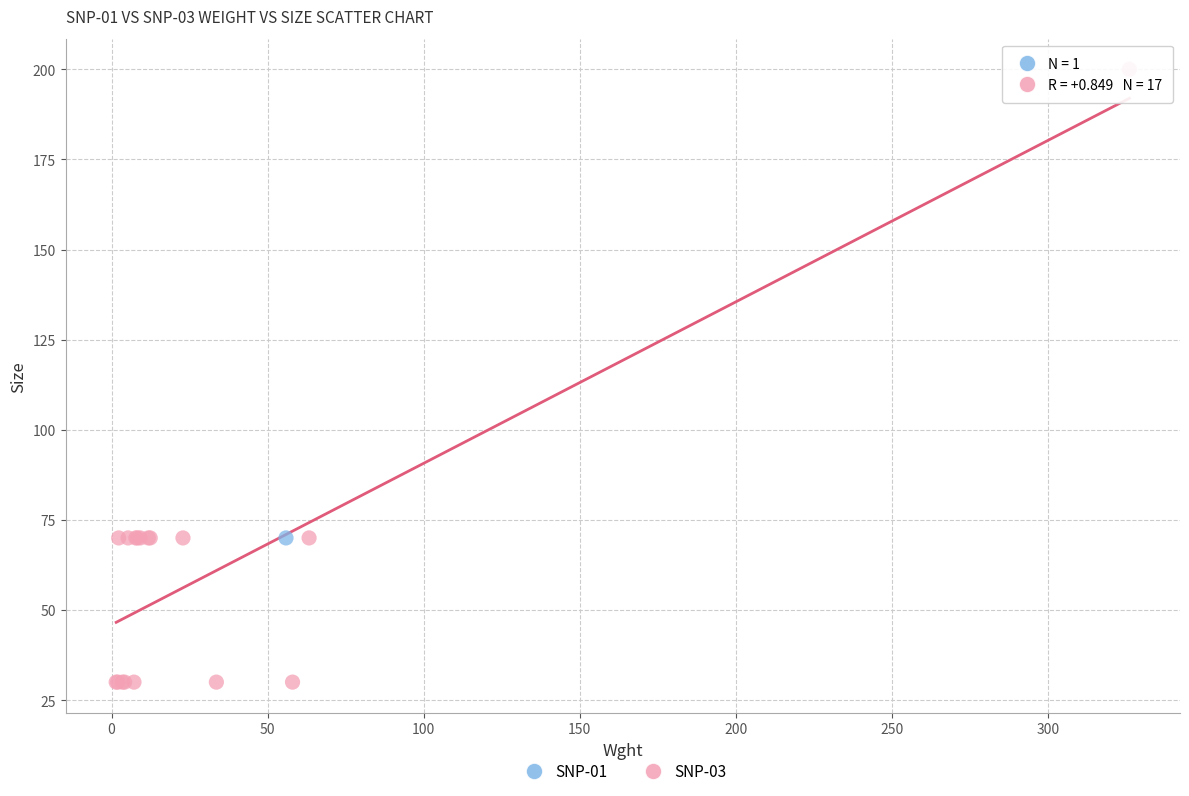

What are all the series names shown in the legend?

SNP-01, SNP-03